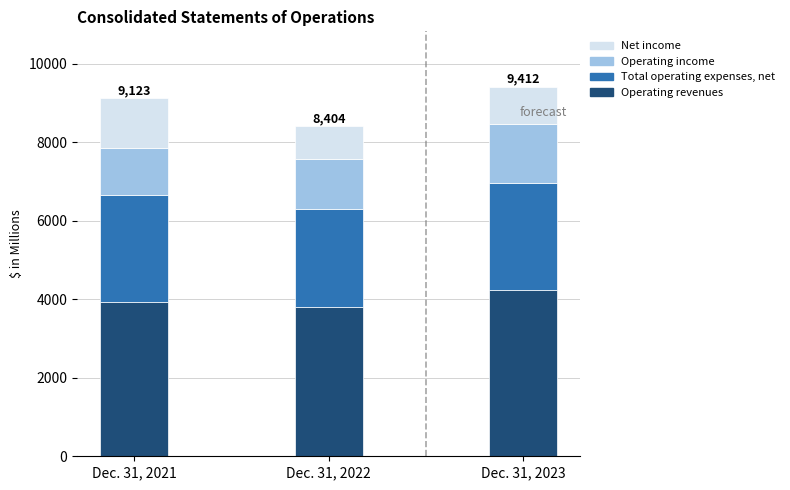

Reading right to left, list the values for the Operating revenues series.

Dec. 31, 2023=4234	Dec. 31, 2022=3792	Dec. 31, 2021=3930